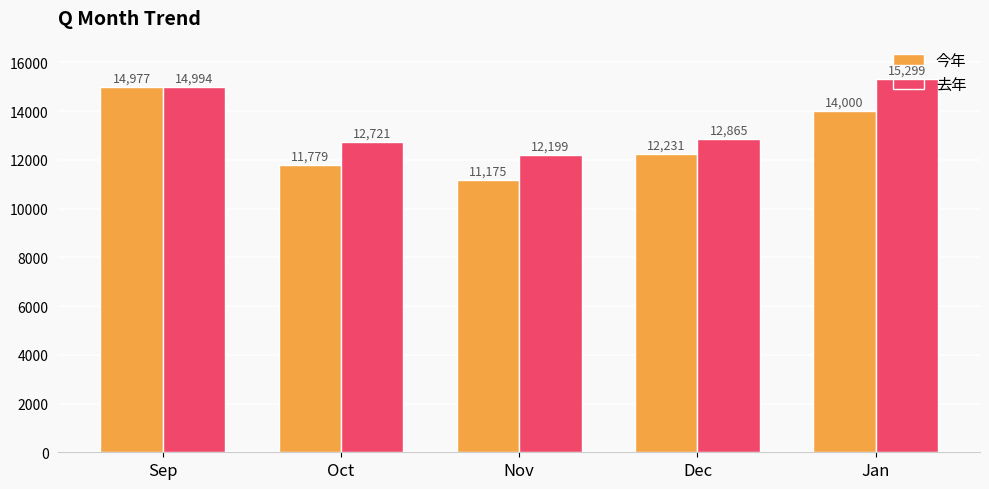

Between Oct and Dec, which series saw the biggest shift?

今年